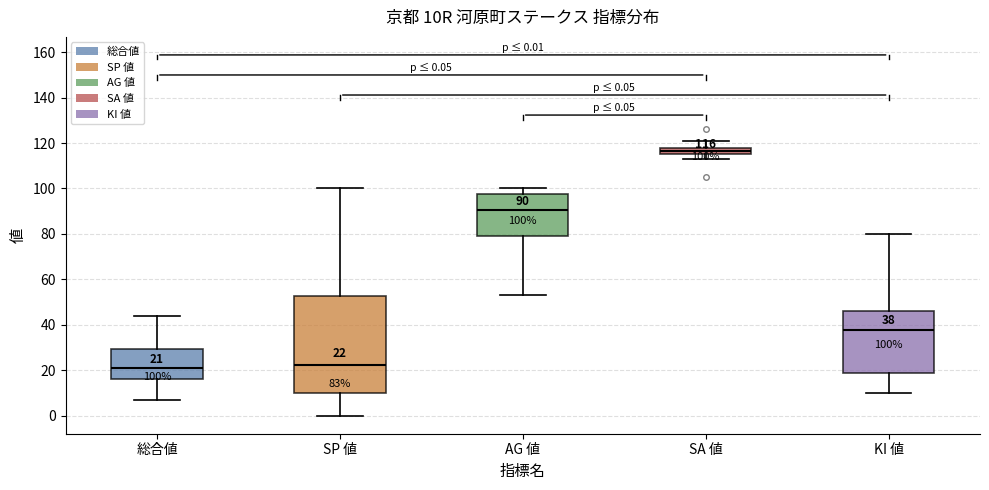

Comparing the boxes themselves (not the whiskers), which one is the tallest?

SP 値